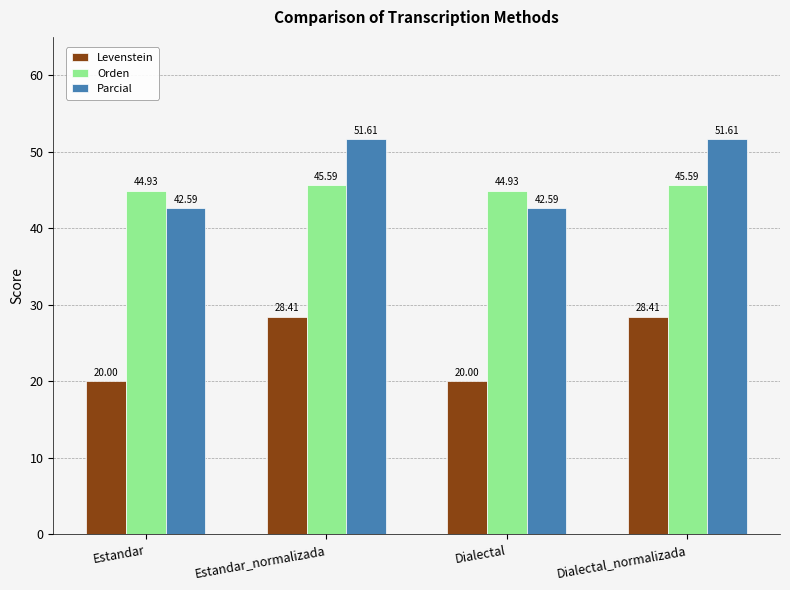

Which series has the largest total across all categories?

Parcial